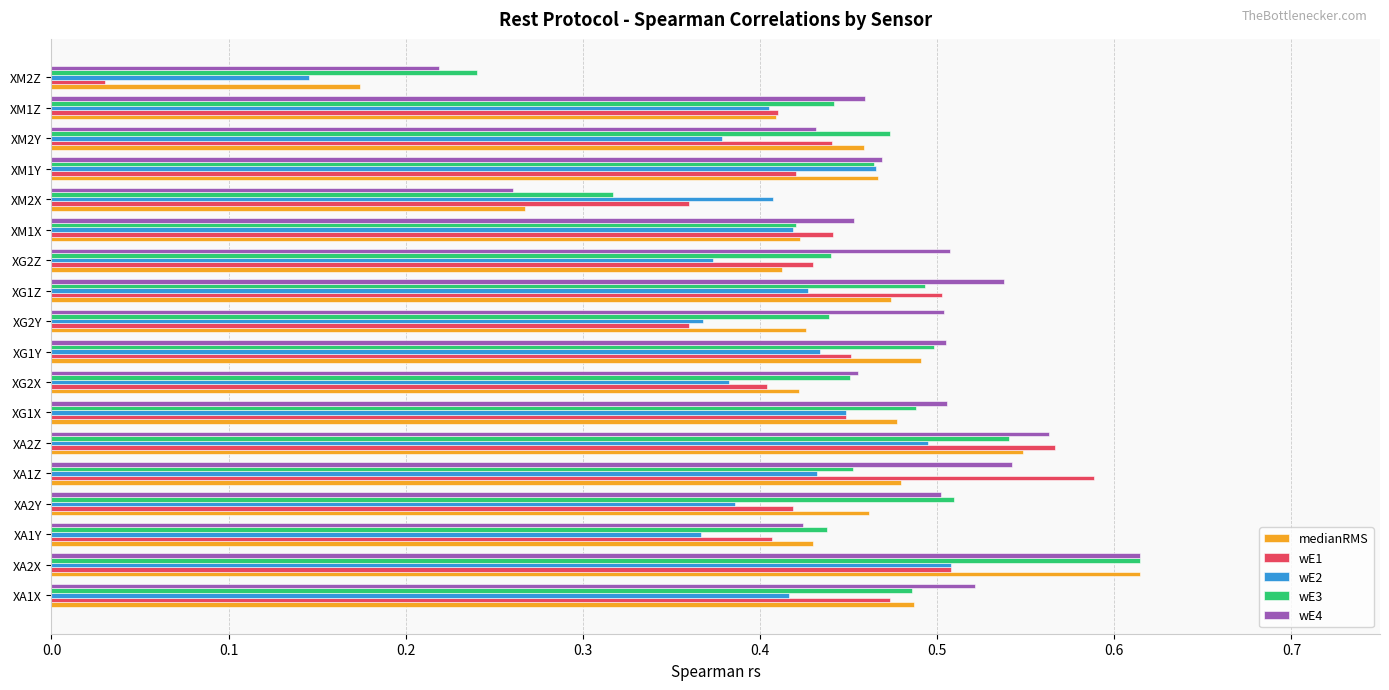

Which series has the largest range (max minus min)?

wE1